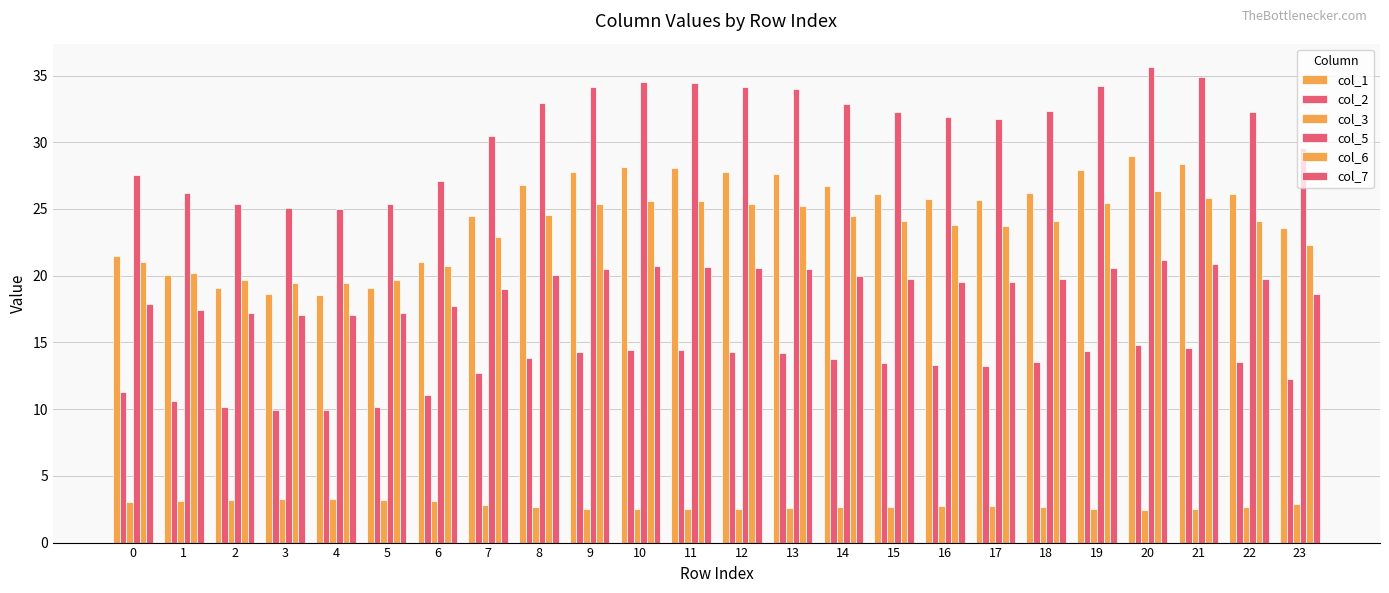

Read the col_2 value at 14.

13.8